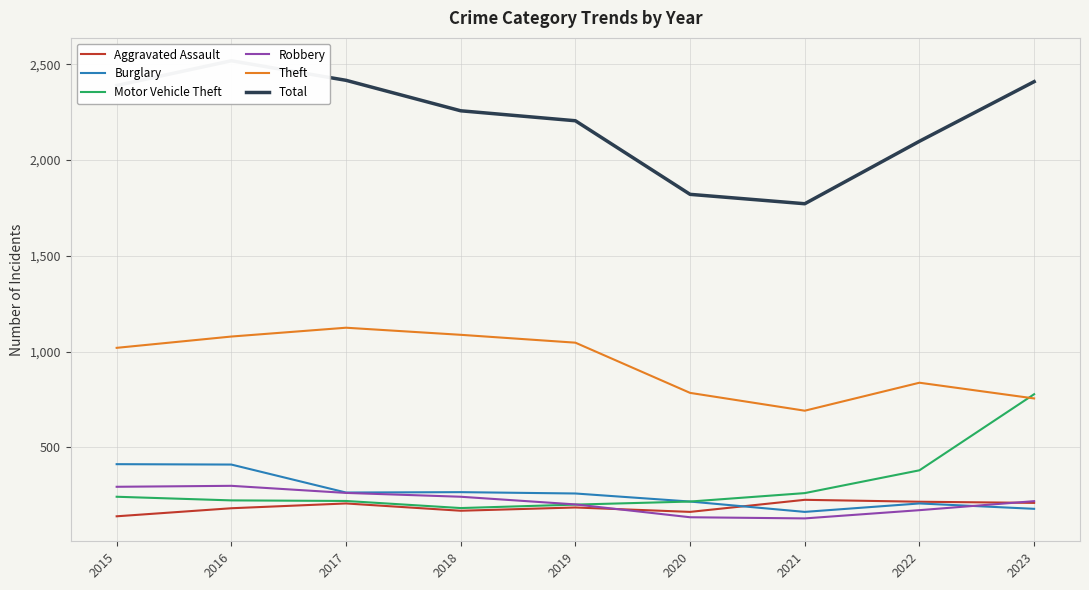

What is the value of the Burglary point at the 1st from the left?

413